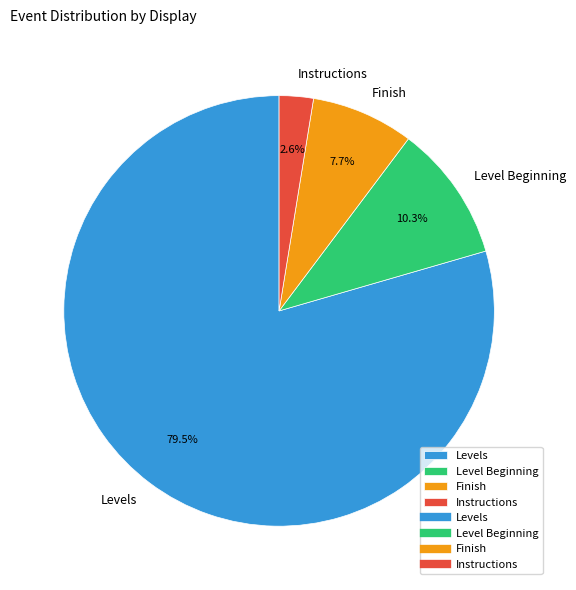

To the nearest percent, what is the difference between the largest and smallest slice percentages?

77%